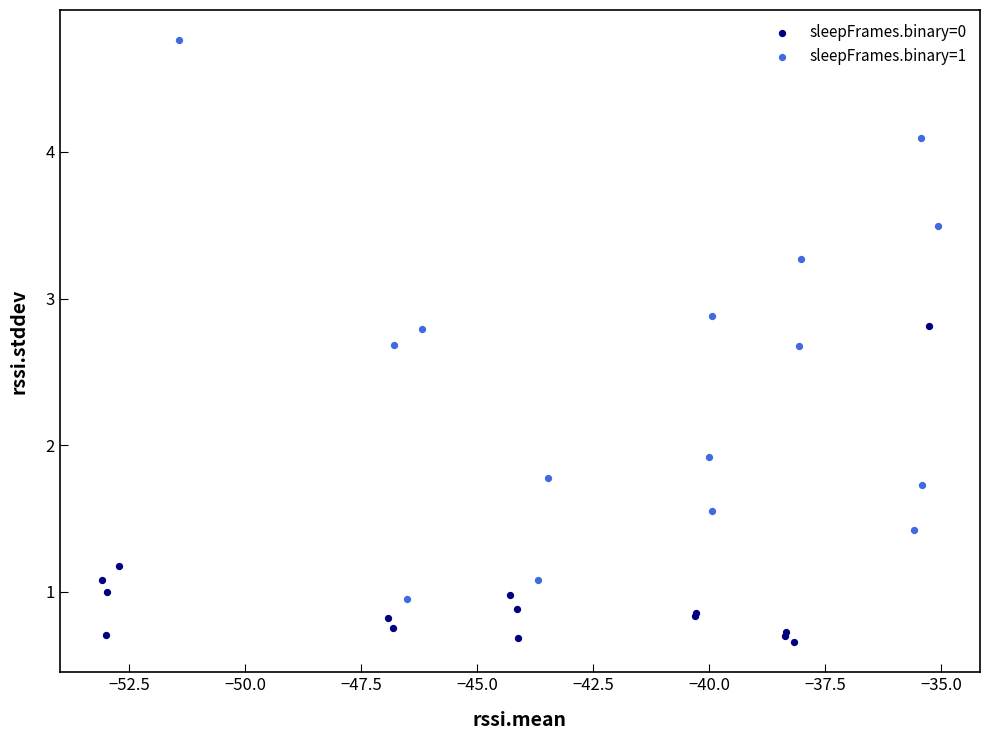

Which series has the largest Y range (max minus min)?

sleepFrames.binary=1